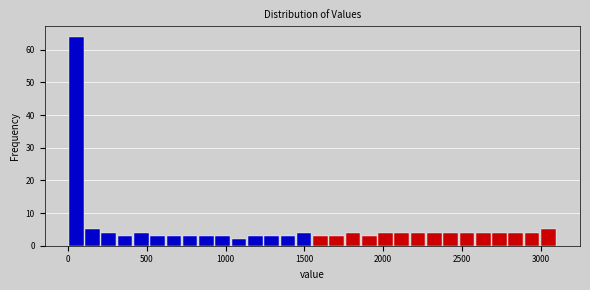

Around what value on the x-axis is the tallest bar? Give the approximate position of its centre, as read against the axis.

50